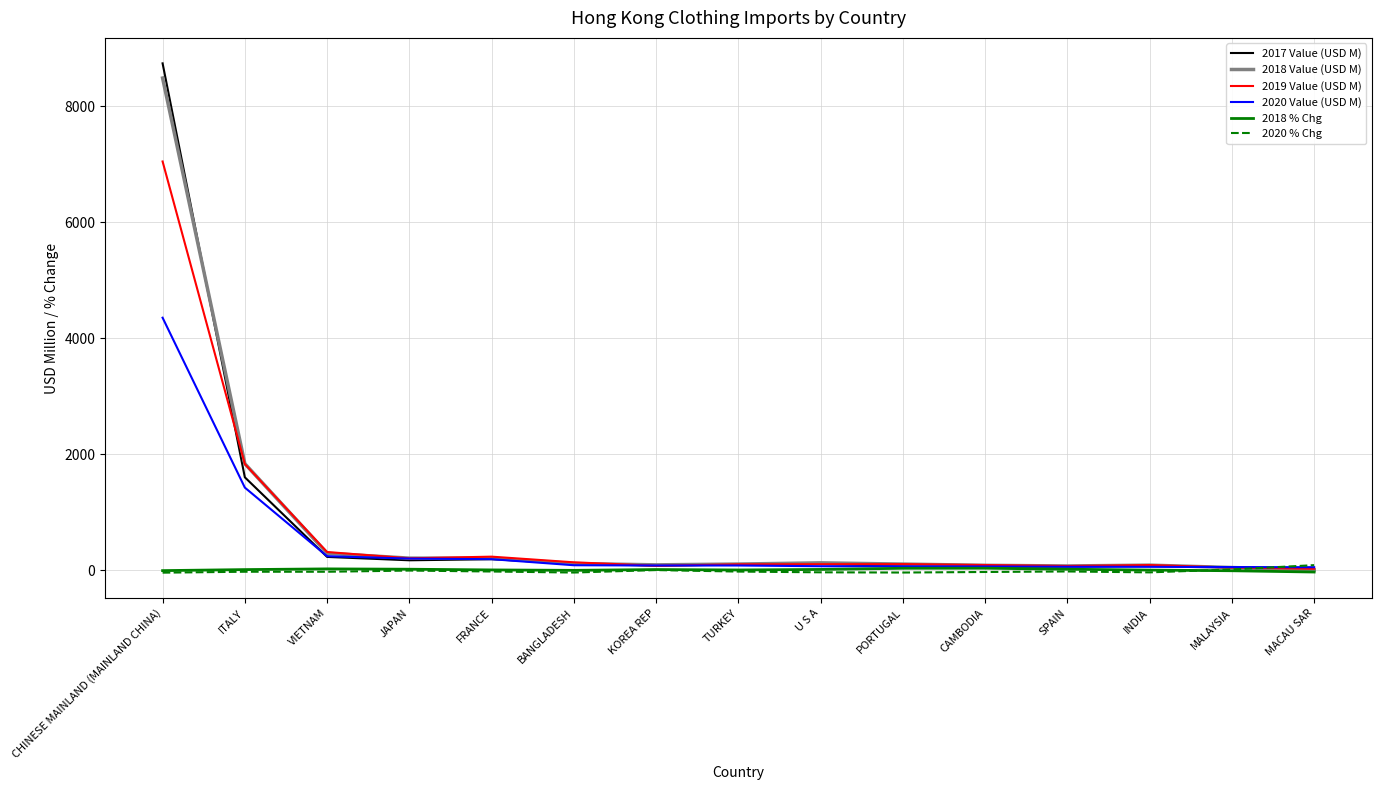

The value of 2018 Value (USD M) at JAPAN is 212.3. True or false?

True